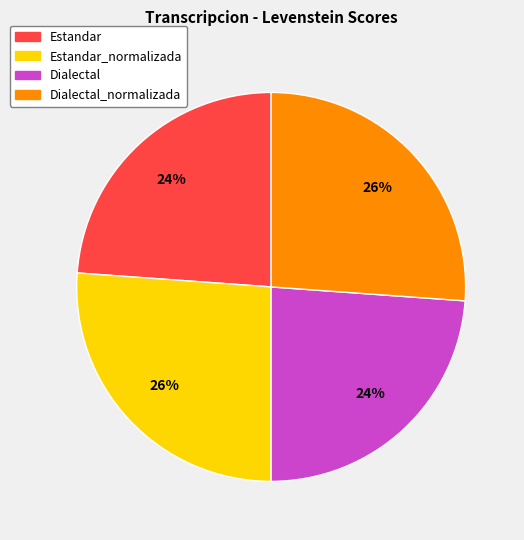

Is there any slice that represents more than half of the pie?

No